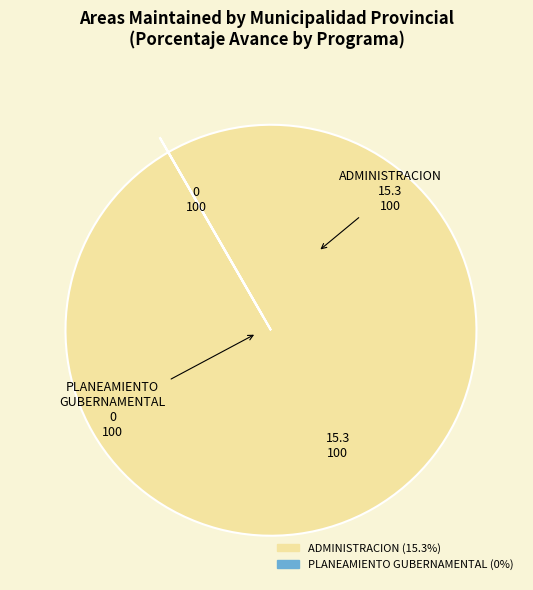

Does any single category account for the majority?

Yes